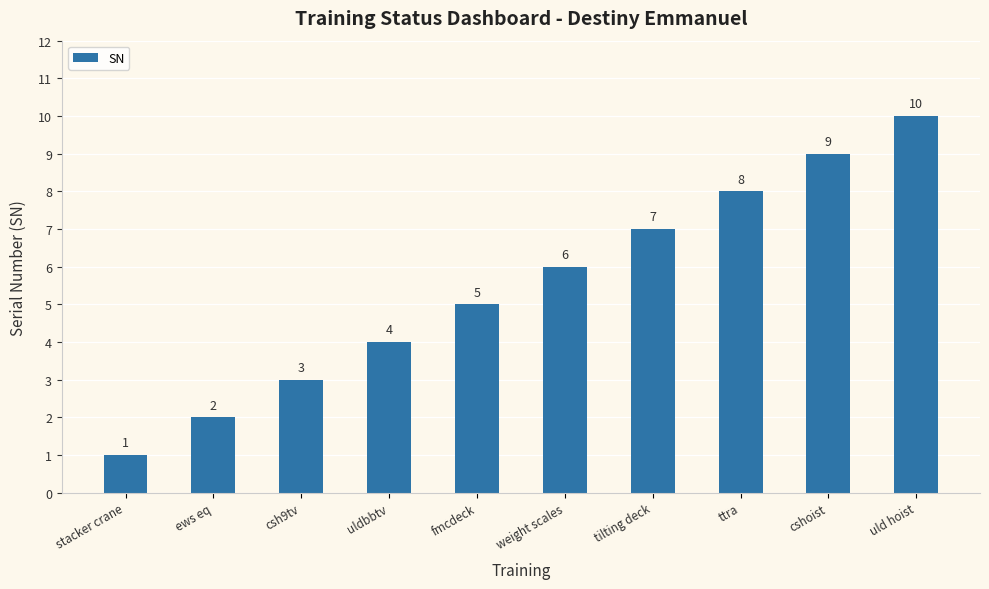

How many data points does each series have?

10